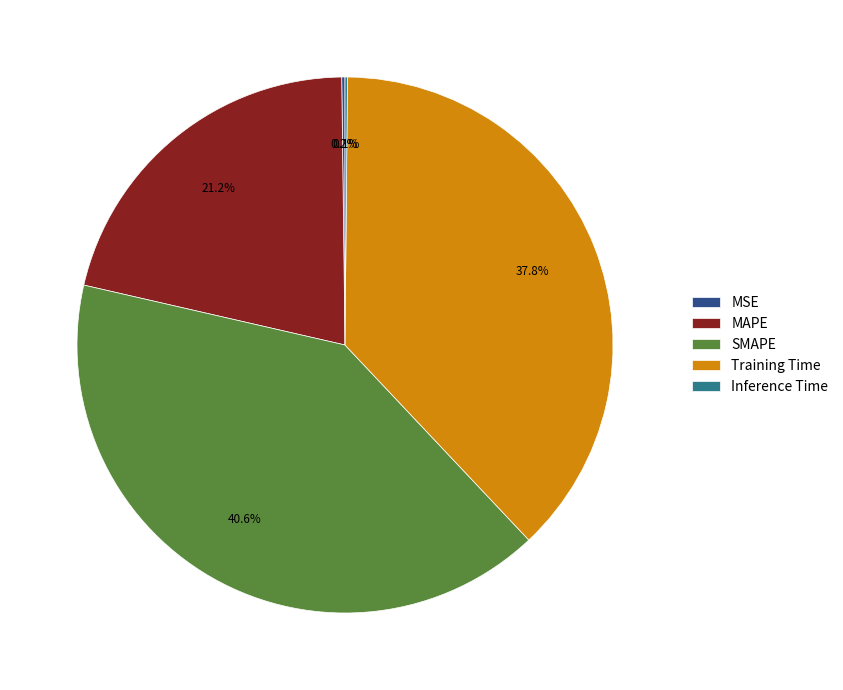

Combined, do Training Time and MAPE account for over 50%?

Yes